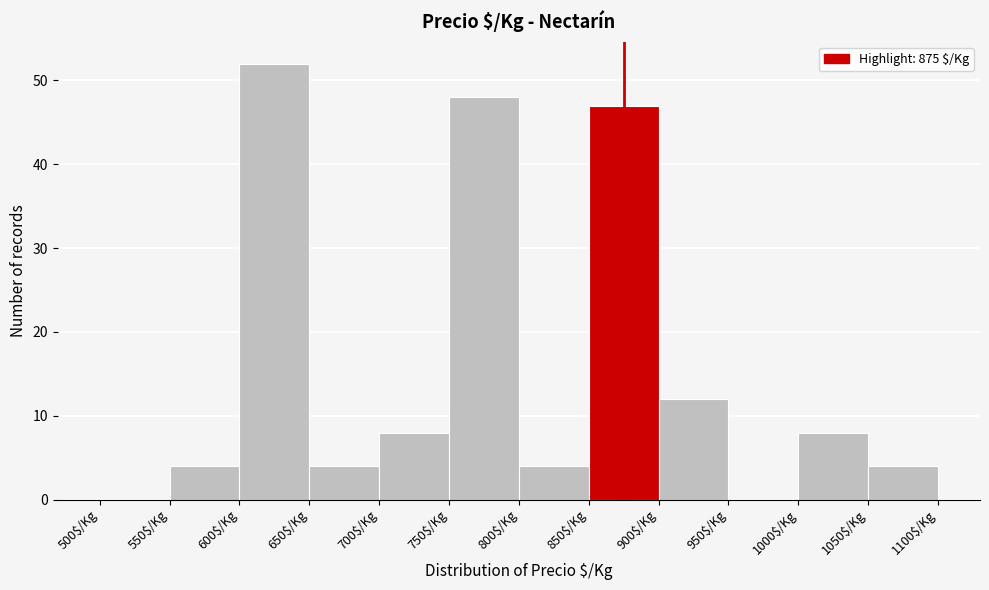

Reading left to right, transcribe this chart: for each bar, give the range it covers on the x-axis and its height. The values are not printed on the chart, so give them approximately, as read against the axis.

500 to 550: 0
550 to 600: 4
600 to 650: 52
650 to 700: 4
700 to 750: 8
750 to 800: 48
800 to 850: 4
850 to 900: 47
900 to 950: 12
950 to 1000: 0
1000 to 1050: 8
1050 to 1100: 4